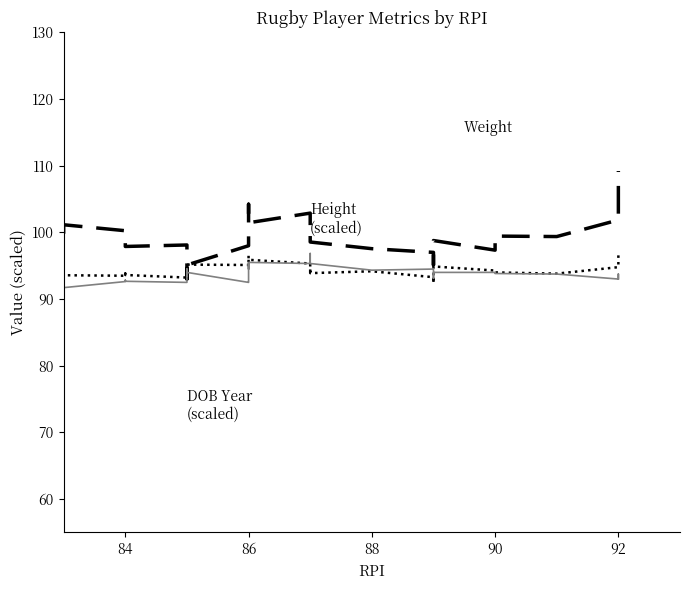

The Height (scaled) series shows 47.9 at 86. True or false?

False